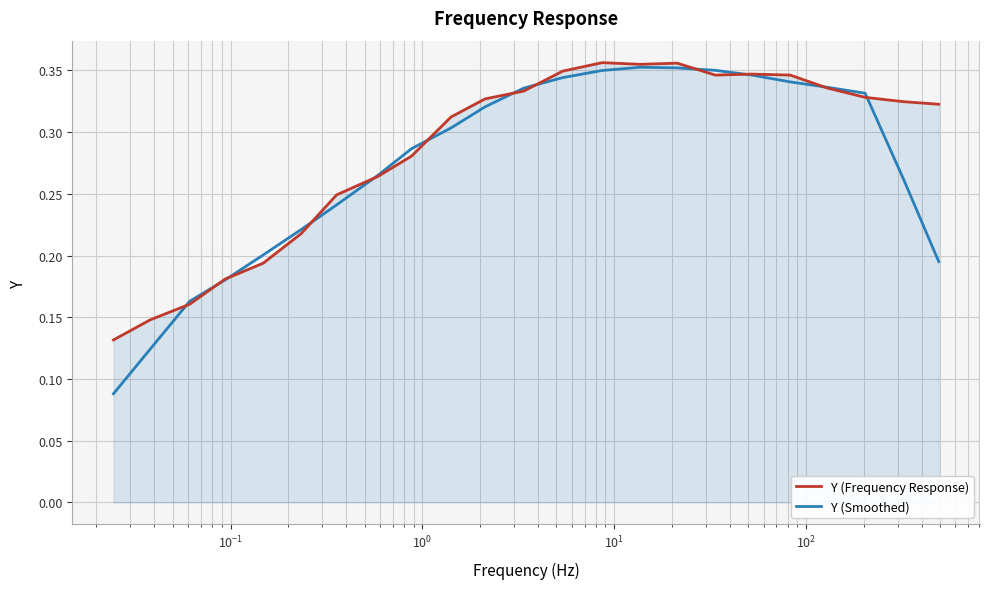

Which series has the widest spread of values?

Y (Smoothed)